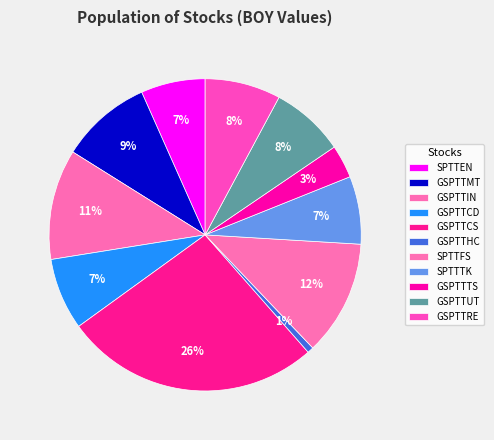

Count the number of slices in the pie.

11